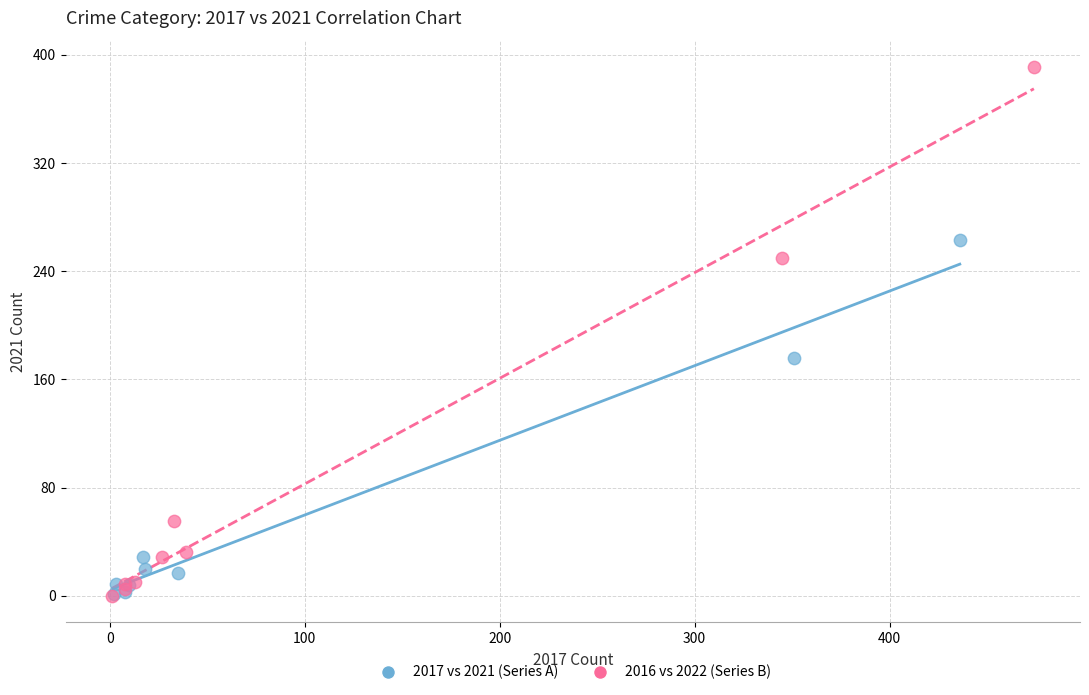

Which series has the largest Y range (max minus min)?

2016 vs 2022 (Series B)